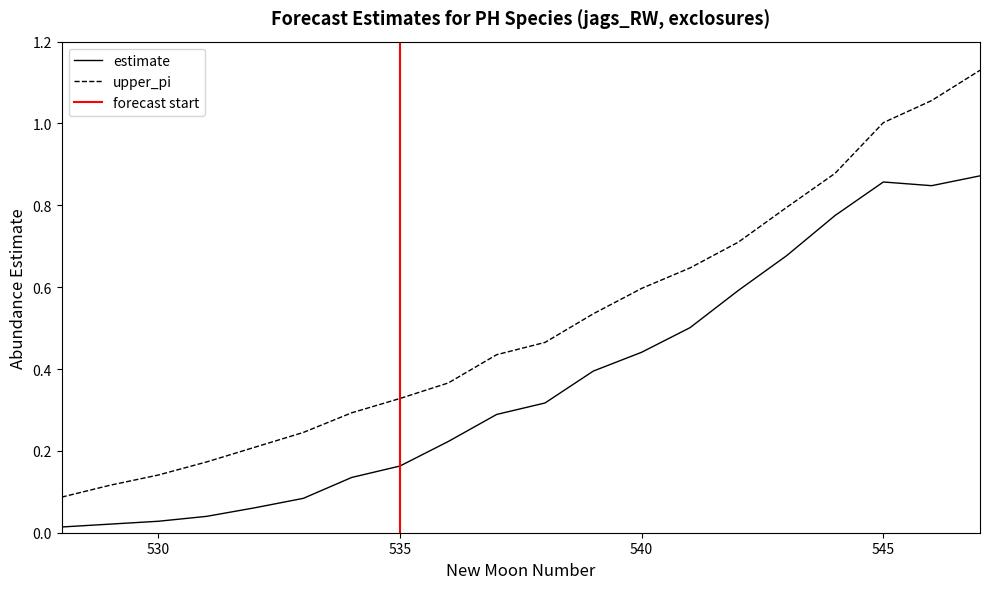

At which label is estimate closest to 0?

528